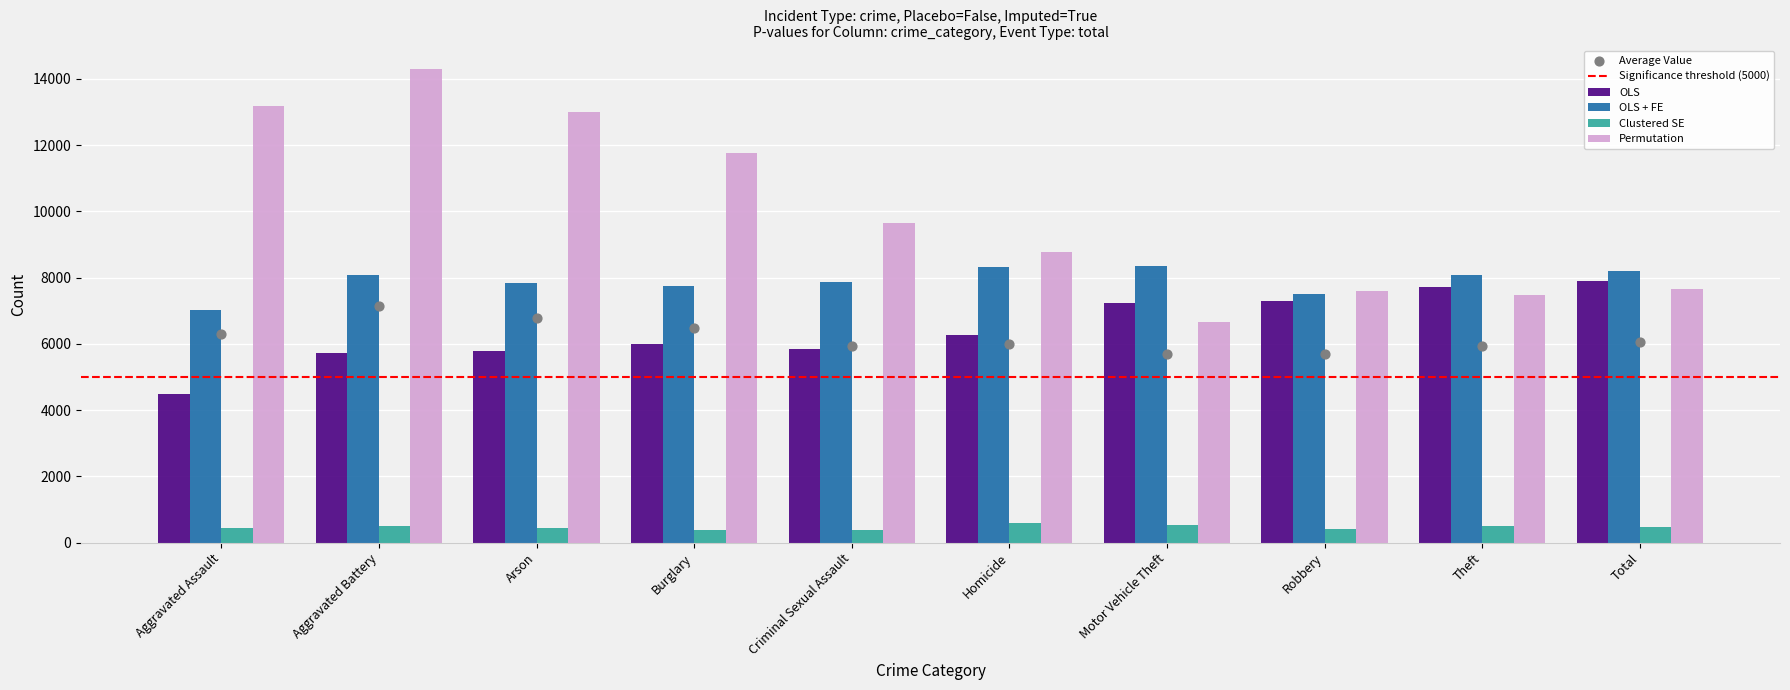

At how many categories does at least one series exceed 9985?

4